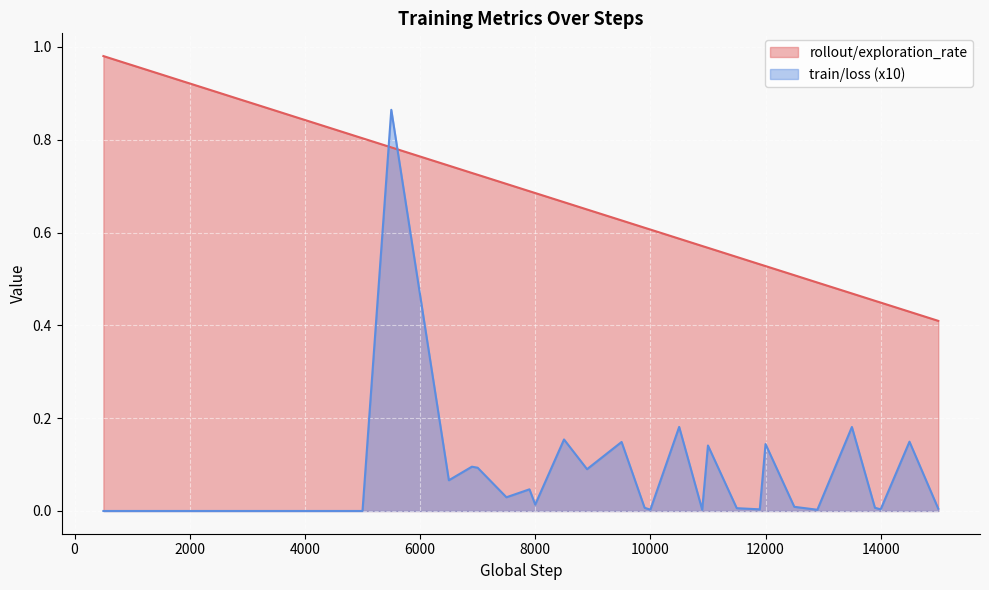

How many lines are shown in the chart?

2